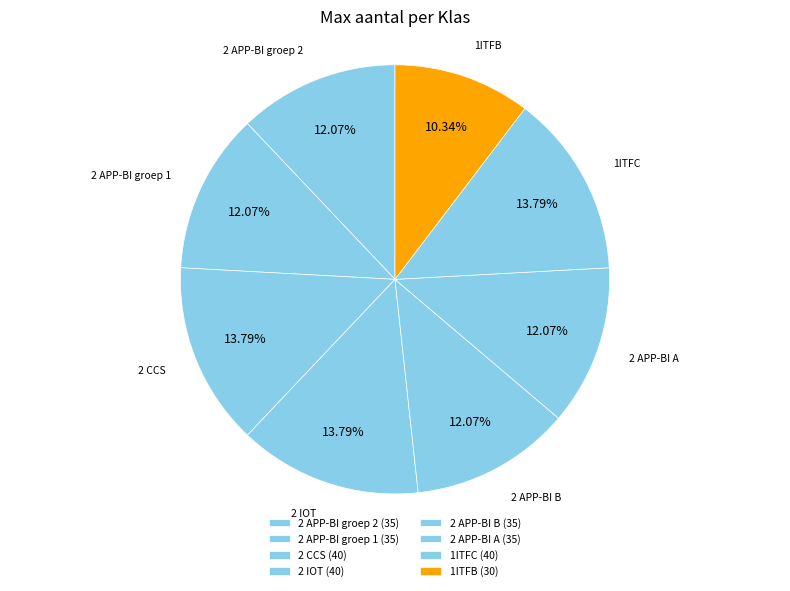

The 2 APP-BI B slice represents 12% of the pie. True or false?

True